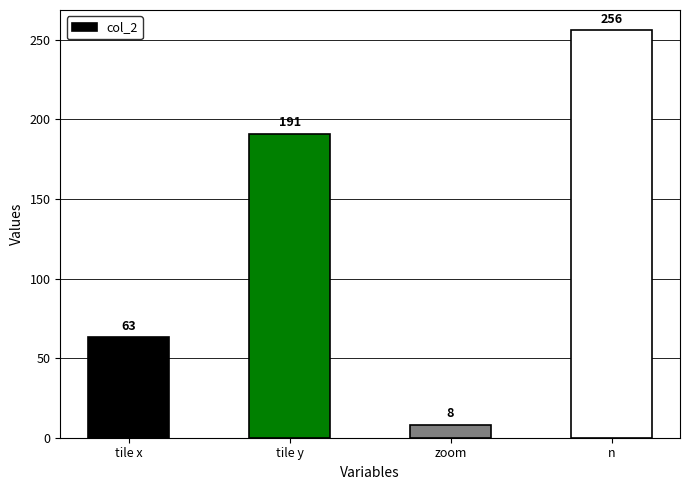

Are the bars grouped side by side (vs. stacked)?

No